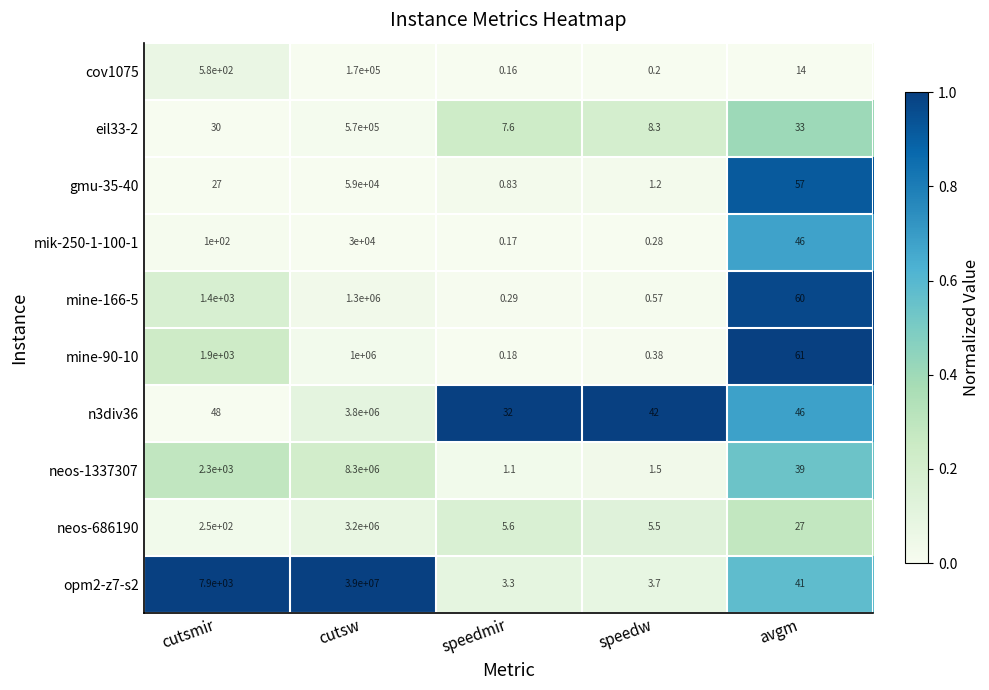

List the labels in order of cov1075 value, largest first.

cutsw, cutsmir, avgm, speedw, speedmir